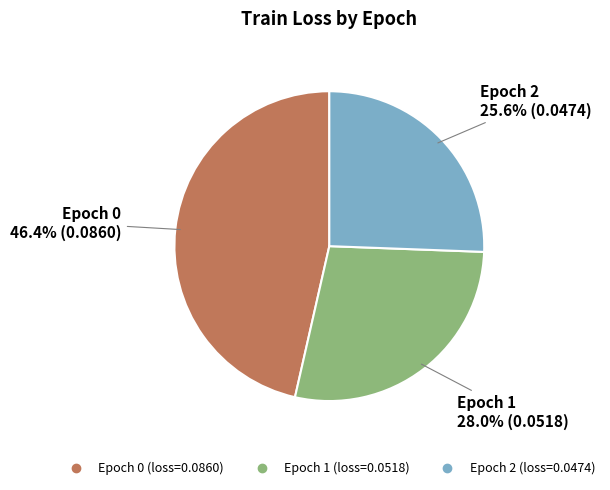

Is there a majority slice in this chart?

No